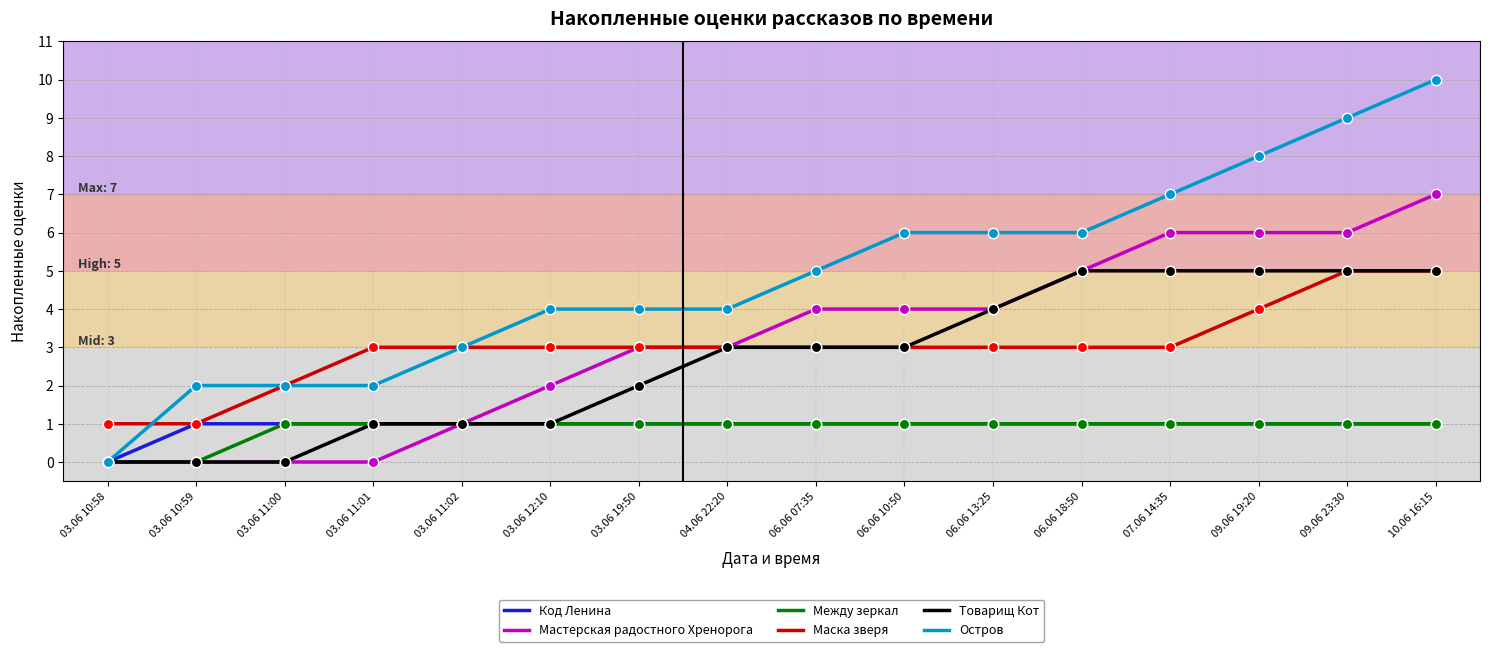

What is the total value across all series at 06.06 18:50?

21